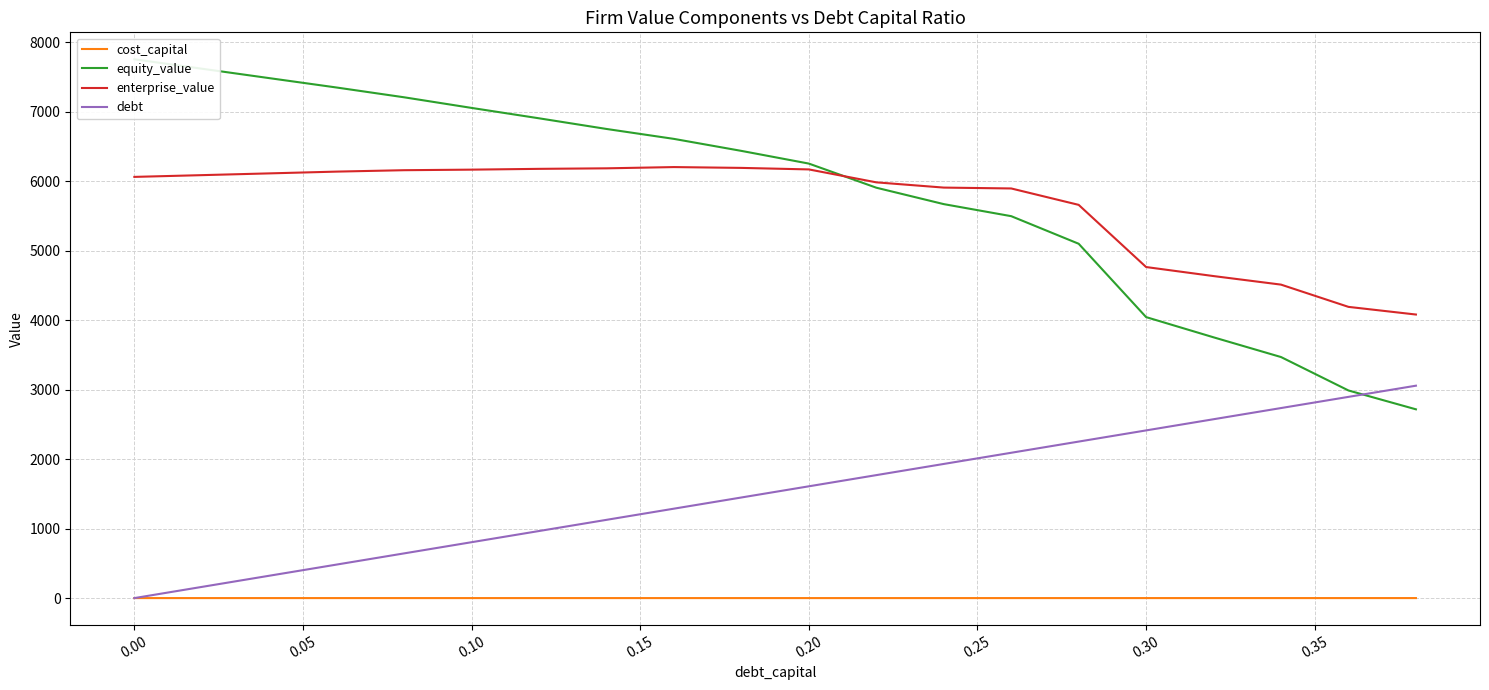

The enterprise_value series shows 4158.2 at 0.00. True or false?

False